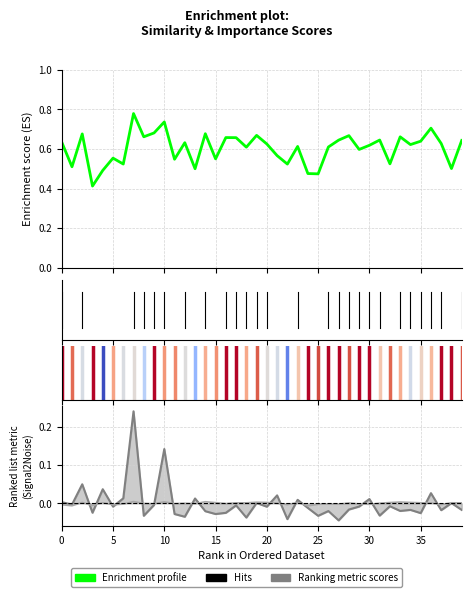

What is the sum of the weight values at 38 and 30?

1.1